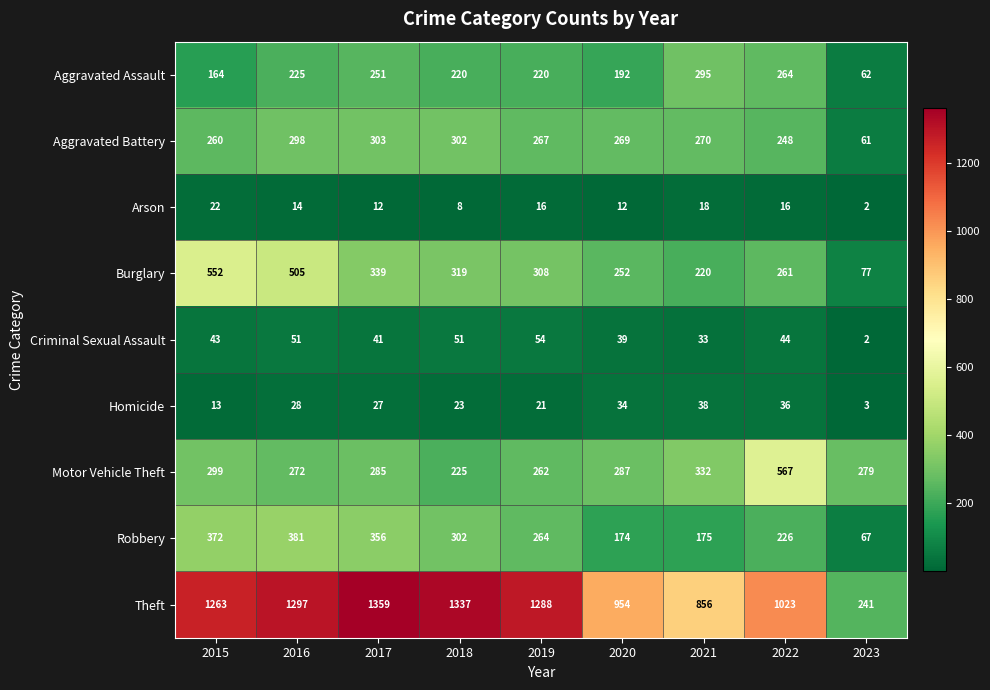

At which category is the sum across all series the highest?

2016